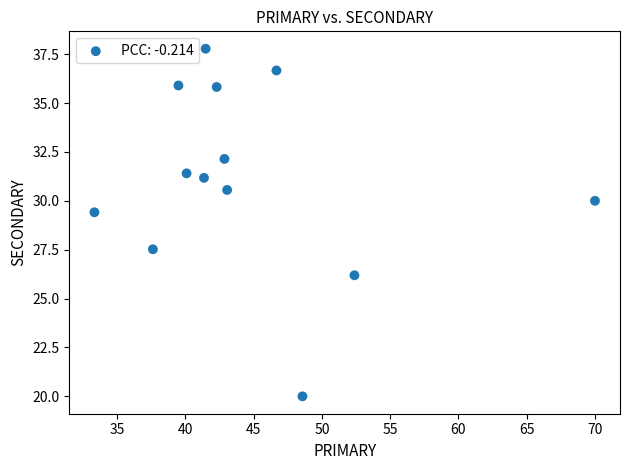

What Y value in the scatter plot is closest to 28?

27.5